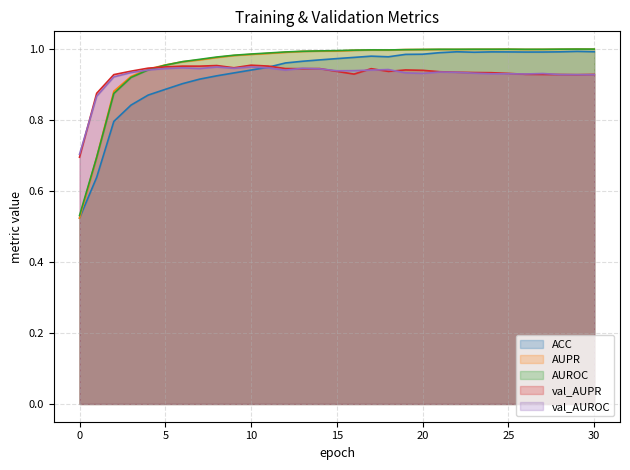

What are all the series names shown in the legend?

ACC, AUPR, AUROC, val_AUPR, val_AUROC